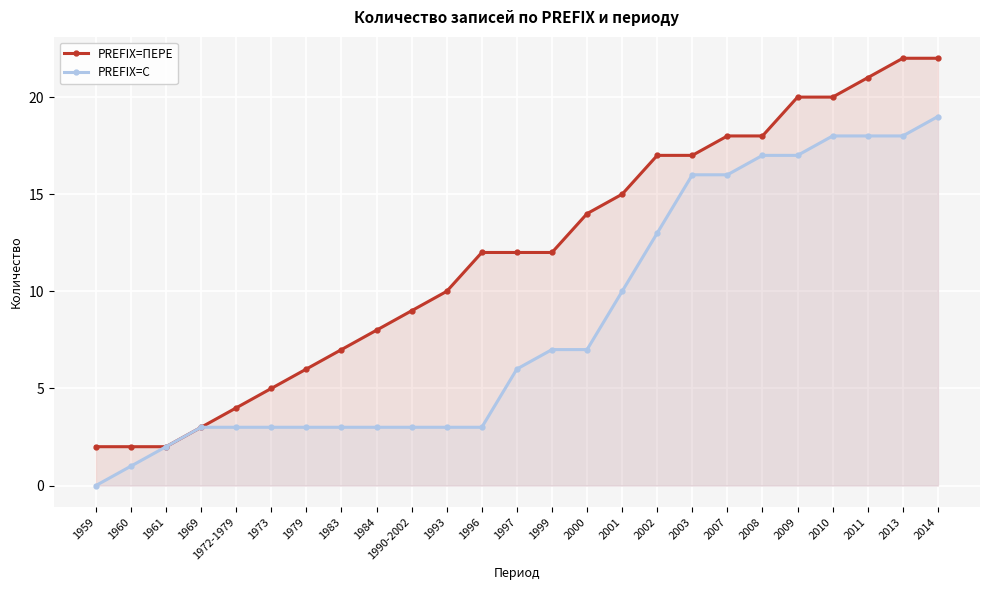

Which label corresponds to the largest value in the chart?

2013